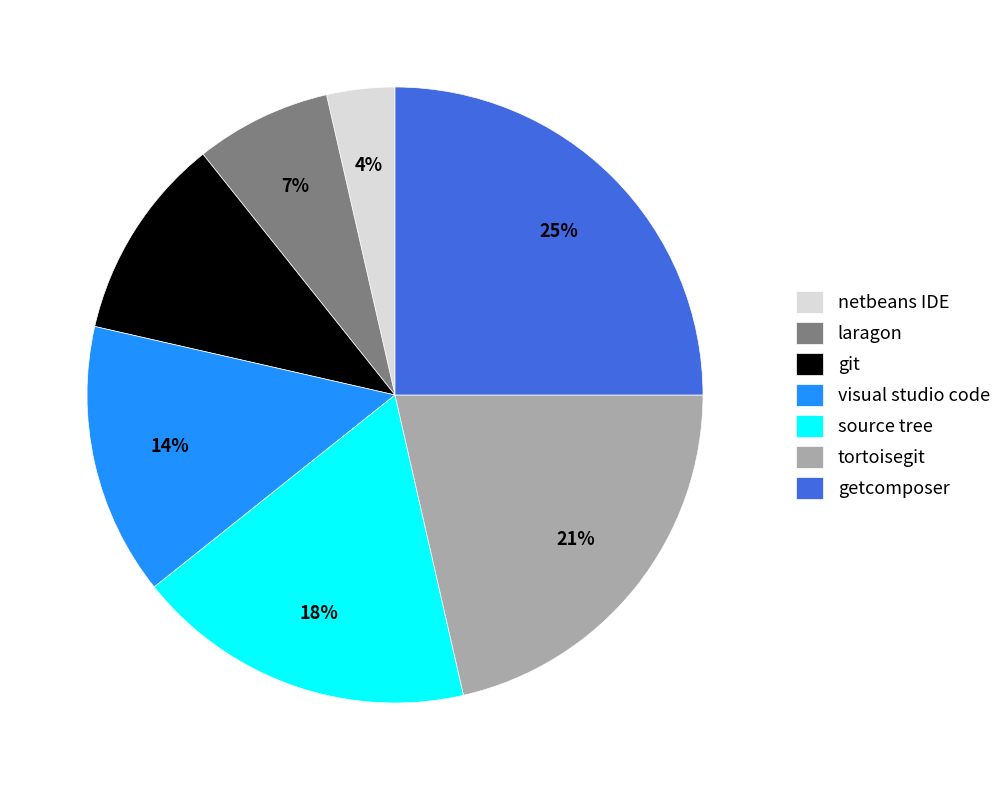

Do source tree and git together represent more than half of the pie?

No